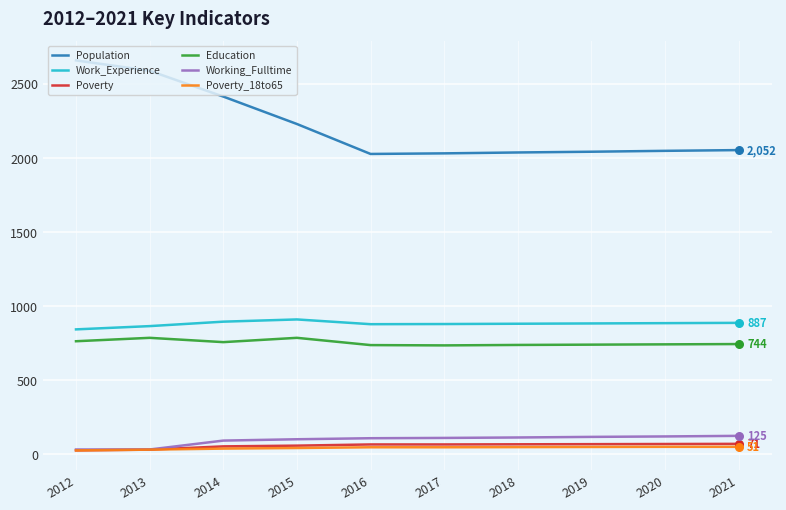

Which series has the largest range (max minus min)?

Population